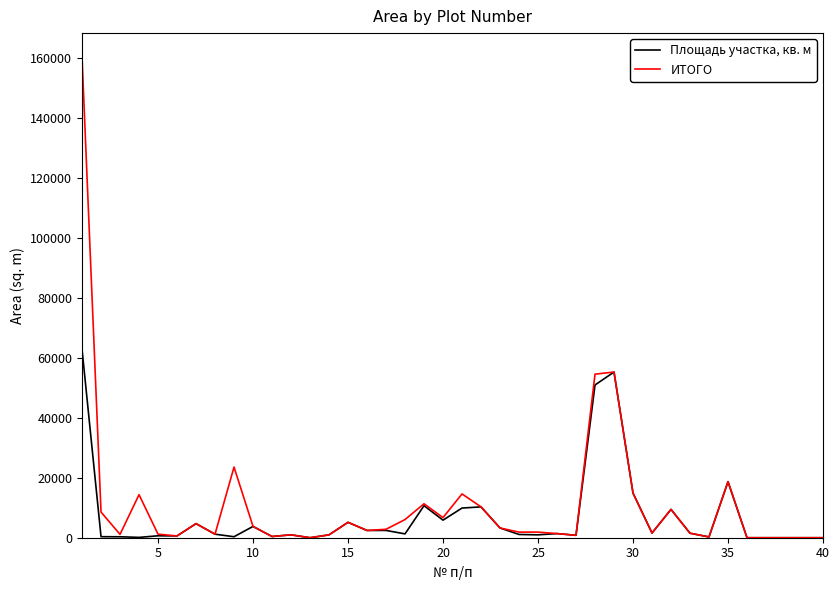

What is the maximum value for Площадь участка, кв. м?

62819